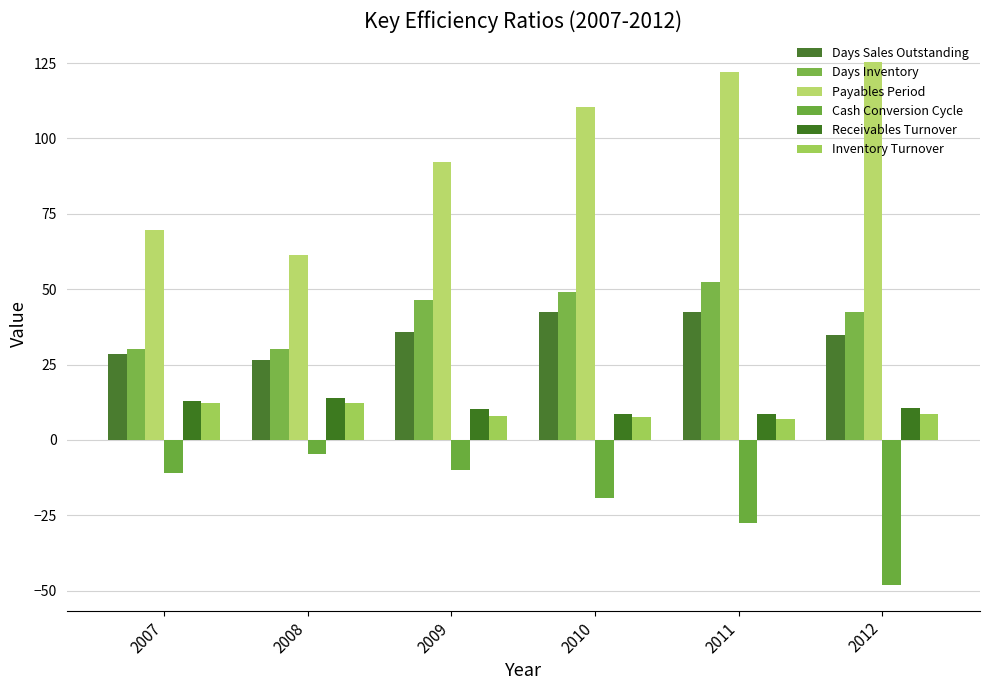

Reading left to right, extract all data points from this chart.

Days Sales Outstanding: 2007=28.5	2008=26.4	2009=35.8	2010=42.3	2011=42.3	2012=34.8
Days Inventory: 2007=30.1	2008=30.0	2009=46.4	2010=49.0	2011=52.4	2012=42.5
Payables Period: 2007=69.5	2008=61.2	2009=92.1	2010=110.6	2011=122.2	2012=125.3
Cash Conversion Cycle: 2007=-11.0	2008=-4.8	2009=-9.8	2010=-19.3	2011=-27.5	2012=-48.0
Receivables Turnover: 2007=12.8	2008=13.8	2009=10.2	2010=8.6	2011=8.6	2012=10.5
Inventory Turnover: 2007=12.1	2008=12.2	2009=7.9	2010=7.5	2011=7.0	2012=8.6